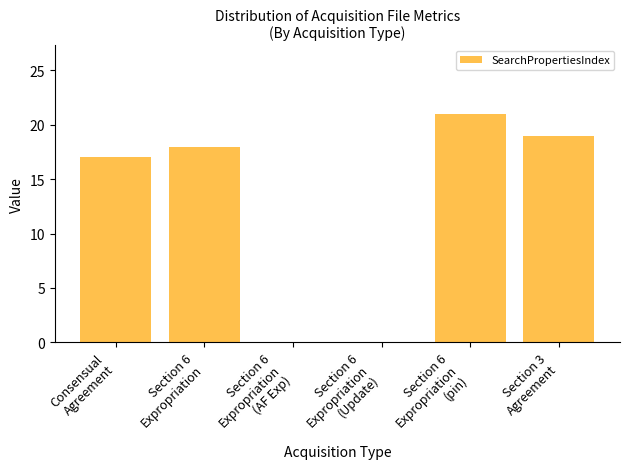

What is the sum of all values?

75